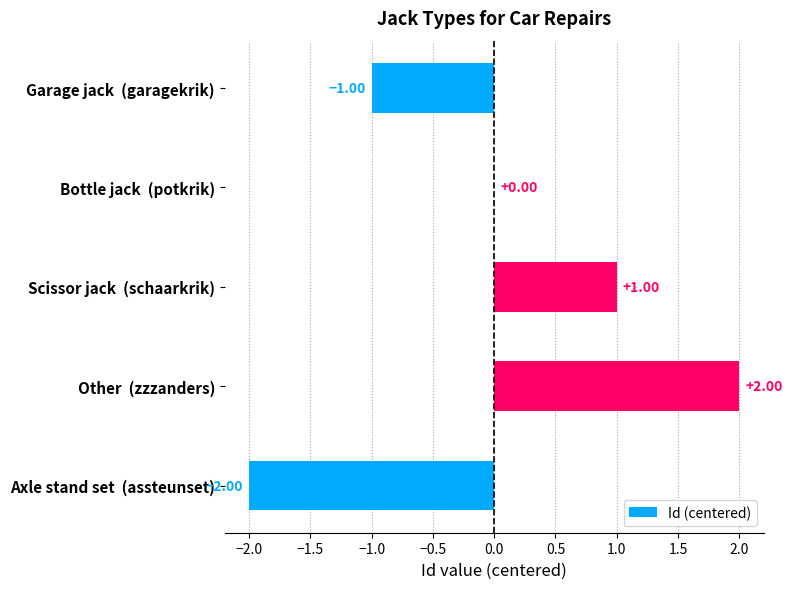

Between Other  (zzzanders) and Garage jack  (garagekrik), which is larger?

Other  (zzzanders)